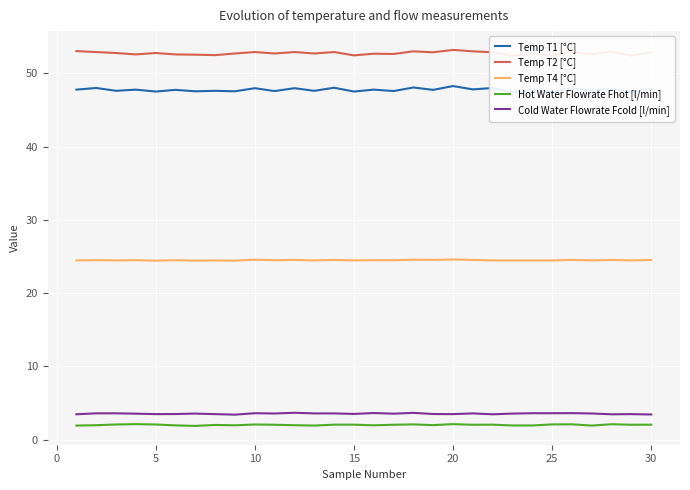

The Temp T4 [°C] series shows 24.5 at 30. True or false?

True